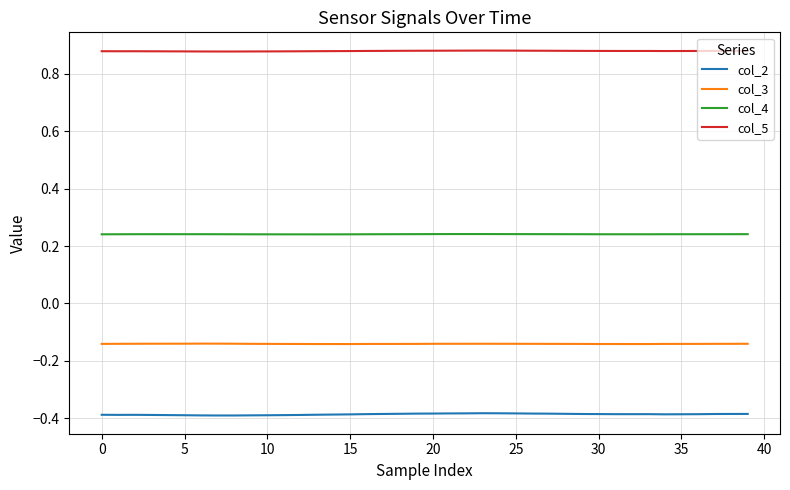

How many lines are shown in the chart?

4